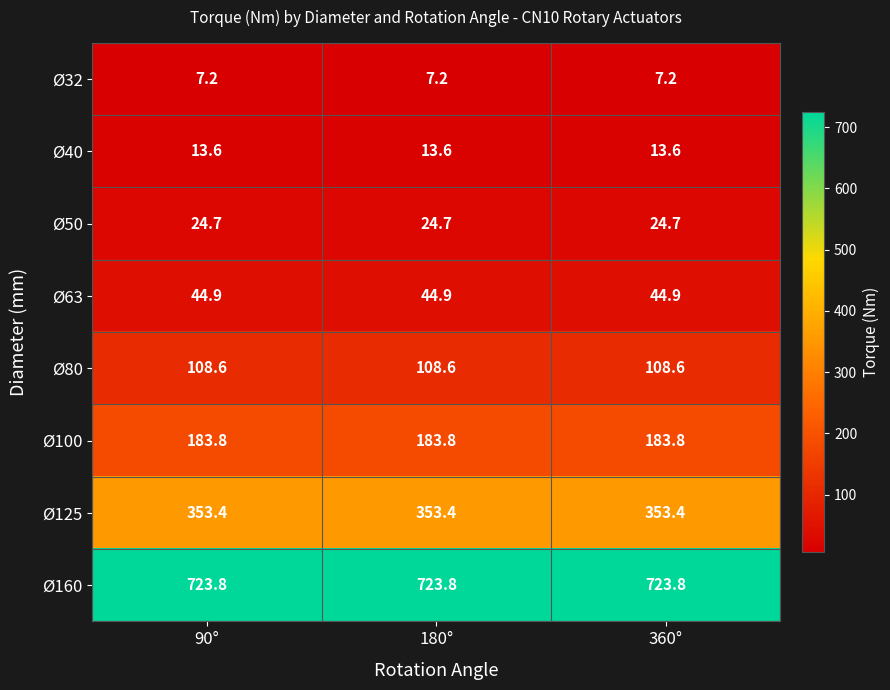

What is the smallest value displayed?

7.2